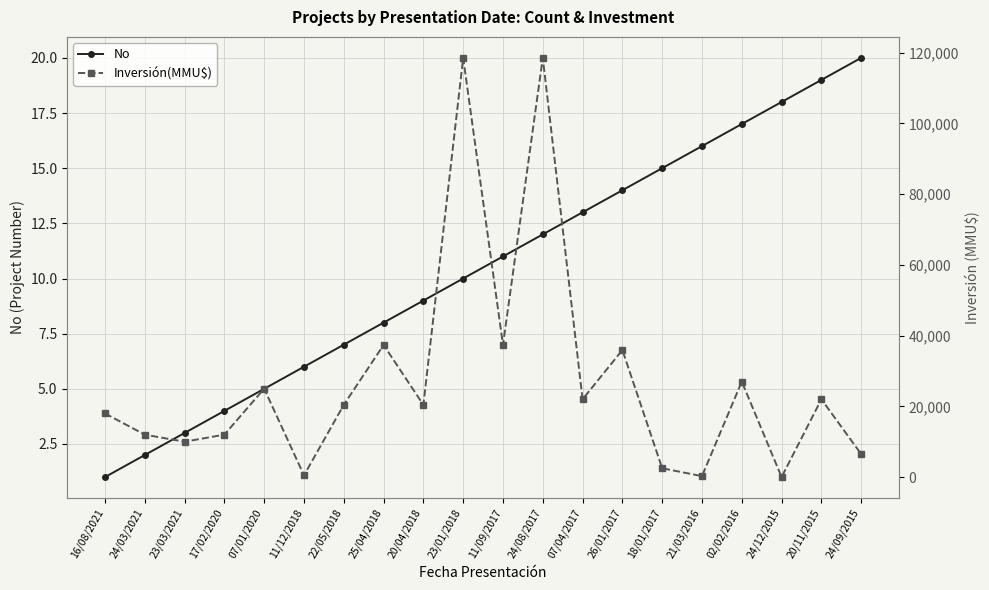

How many data points in No are above 11?

9